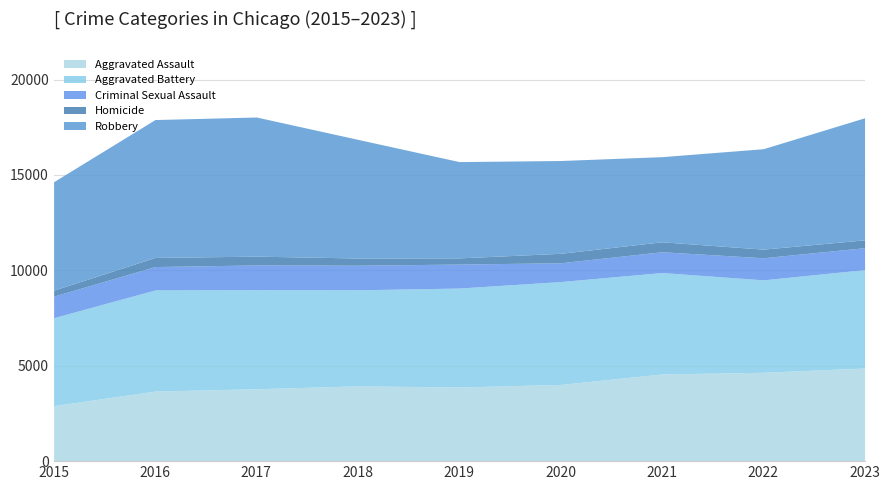

What is the difference between the Criminal Sexual Assault values at 2021 and 2023?

60